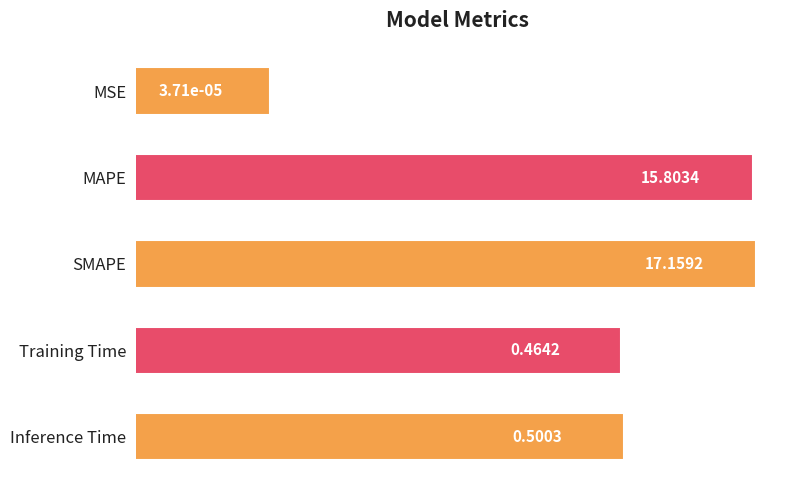

Are the bars grouped side by side (vs. stacked)?

No